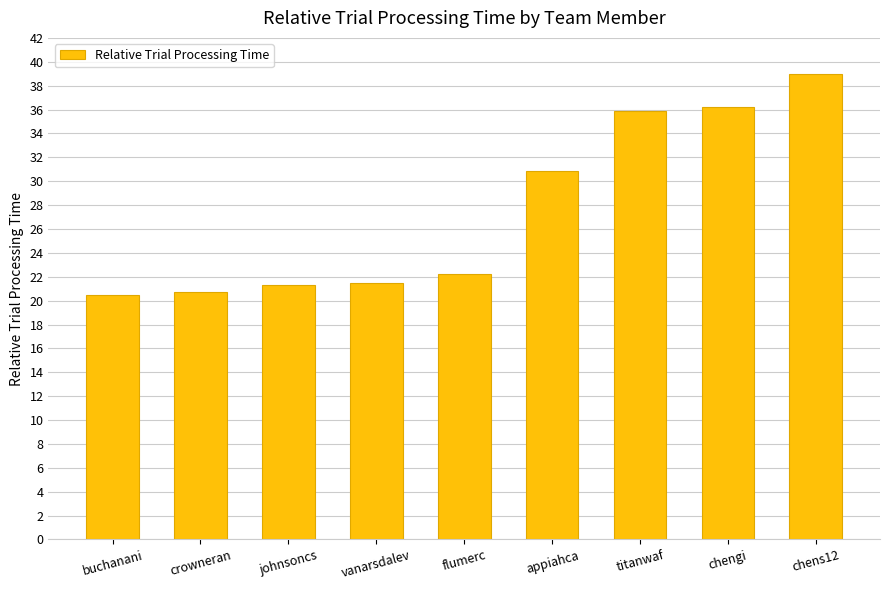

What position from the left is titanwaf?

7